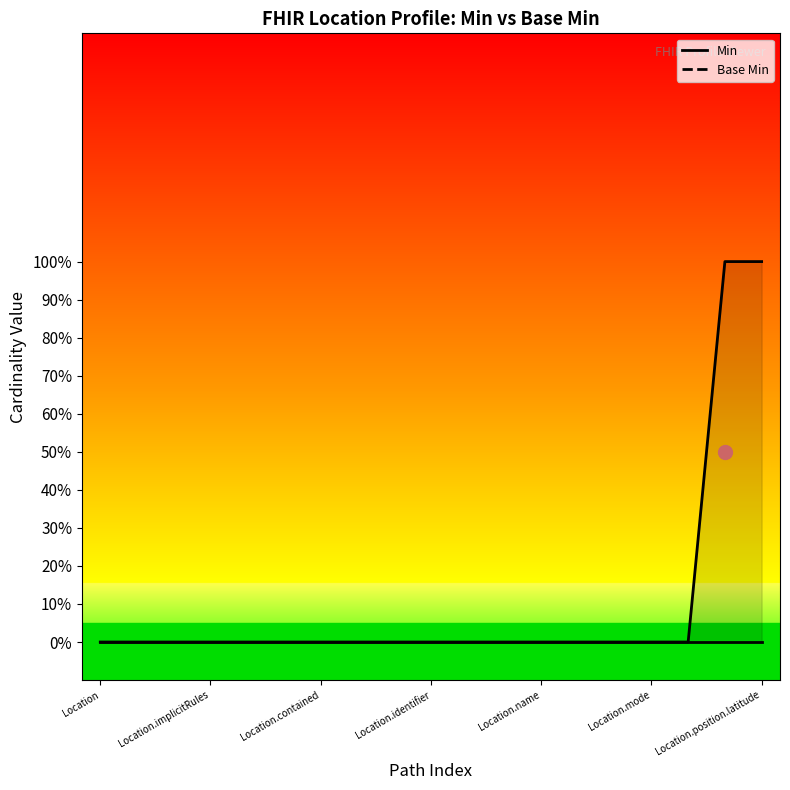

What is the difference between the maximum and minimum values?

1